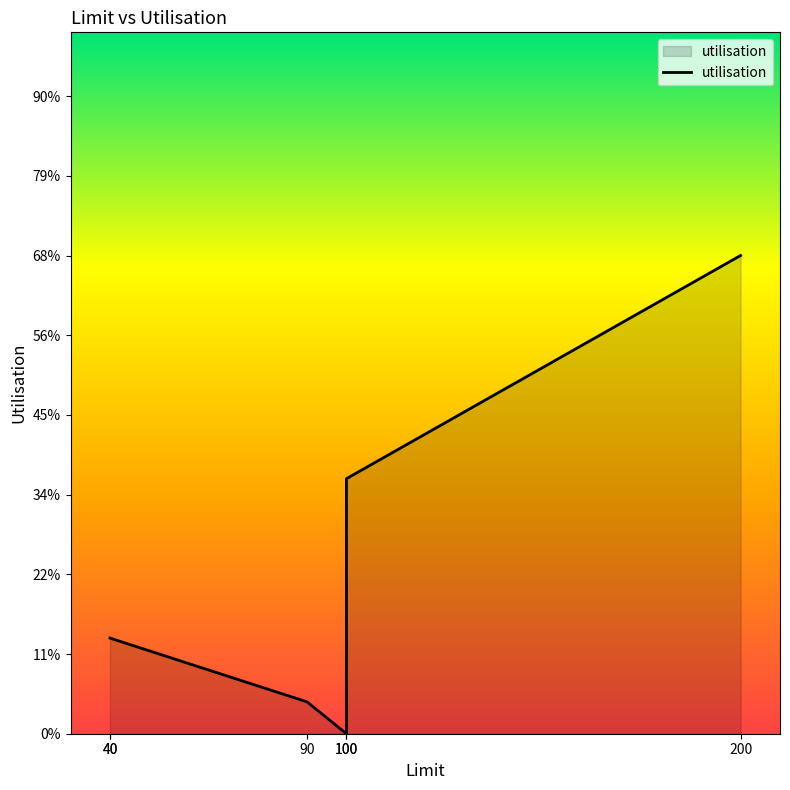

The value at 40 is 18. True or false?

False